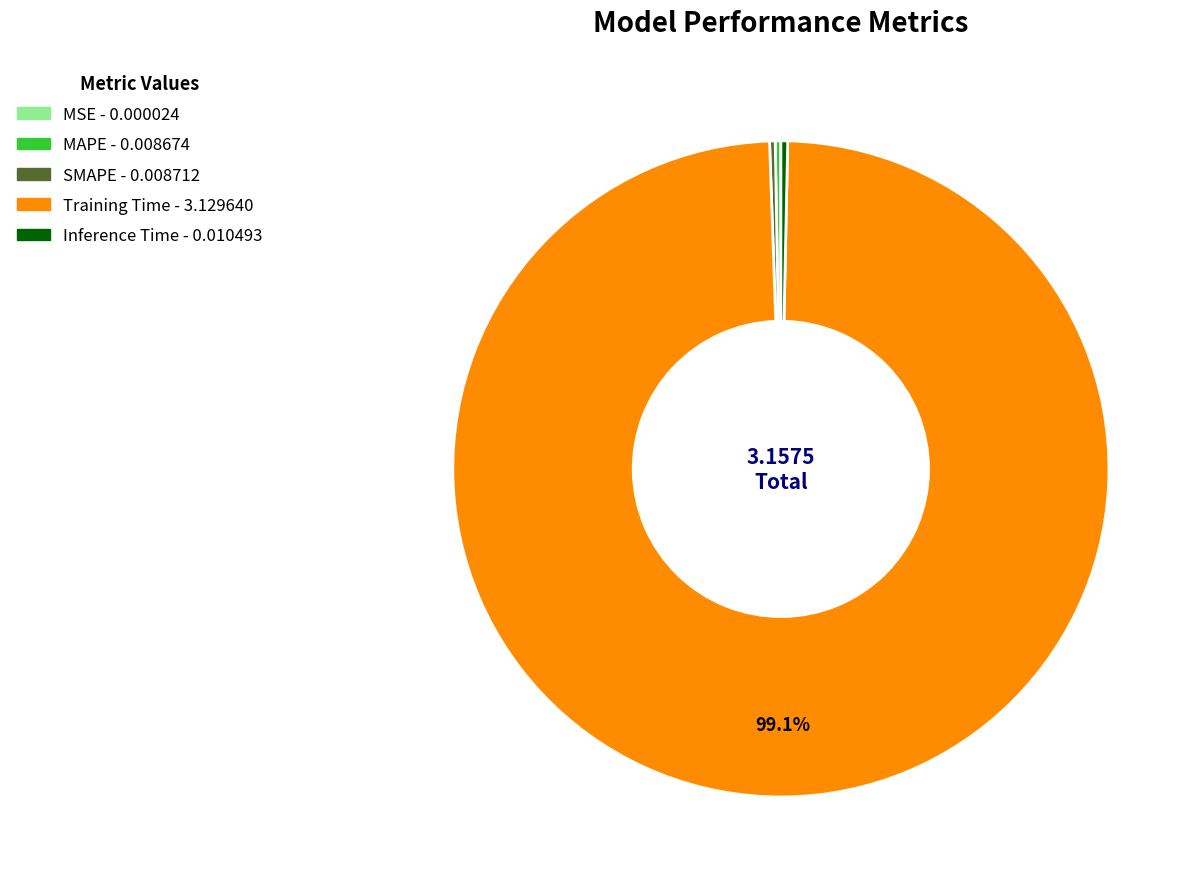

Which slice represents more than half of the pie?

Training Time